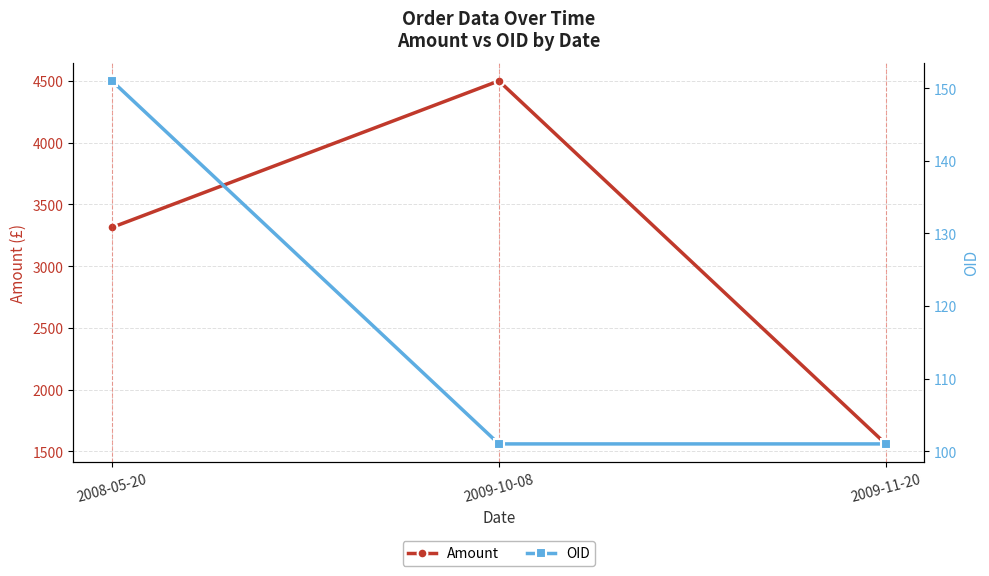

Reading left to right, extract all data points from this chart.

Amount: 3313	4500	1560
OID: 151	101	101